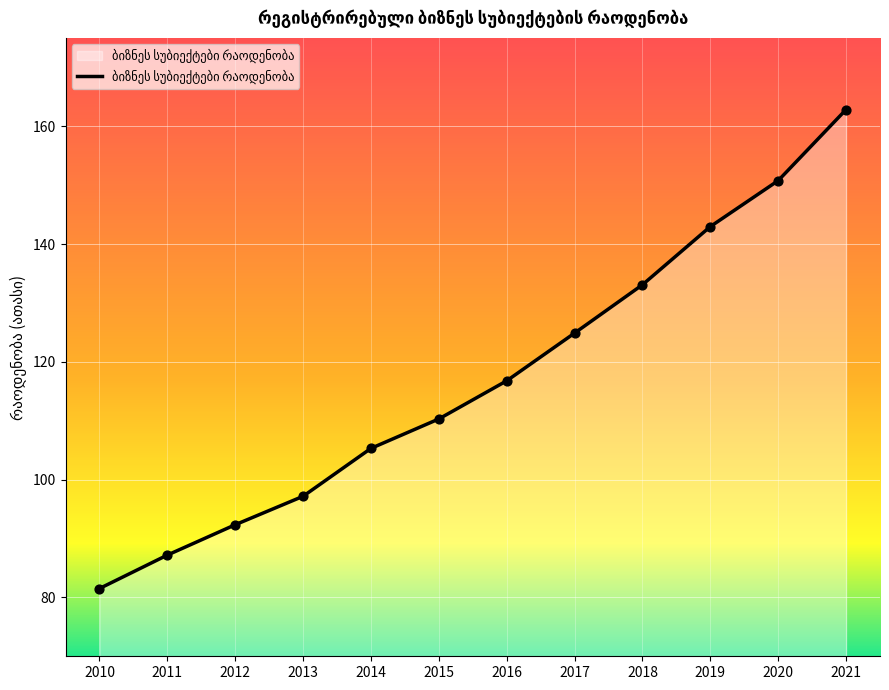

What is the ratio of the value at 2010 to the value at 2011?

0.9